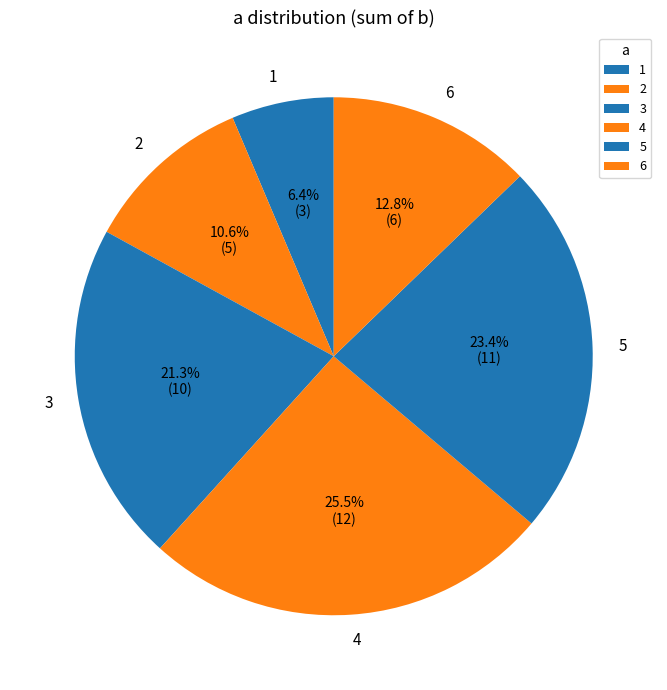

To the nearest percent, what is the average slice percentage?

17%